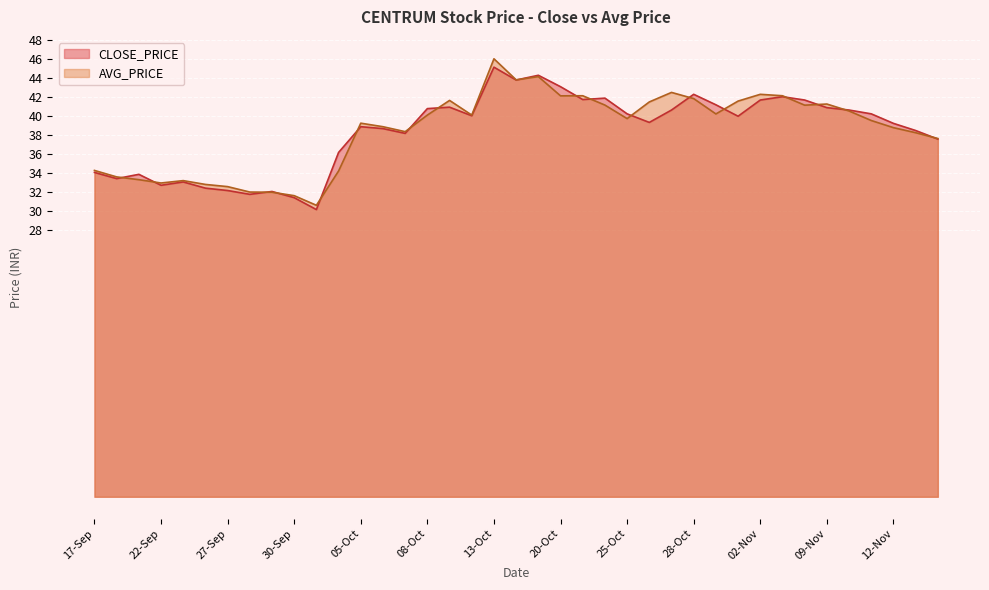

Reading left to right, extract all data points from this chart.

CLOSE_PRICE: 34.0	33.4	33.9	32.7	33.0	32.4	32.1	31.8	32.0	31.4	30.1	36.1	38.9	38.6	38.1	40.8	40.9	40.0	45.1	43.8	44.2	43.0	41.7	41.9	40.2	39.3	40.6	42.2	41.1	40.0	41.6	42.0	41.6	40.9	40.6	40.2	39.2	38.5	37.5
AVG_PRICE: 34.3	33.6	33.3	32.9	33.2	32.8	32.6	32.0	32.0	31.6	30.6	34.2	39.2	38.9	38.3	40.1	41.6	40.1	46.0	43.8	44.1	42.1	42.1	41.1	39.7	41.5	42.5	41.8	40.2	41.5	42.2	42.1	41.1	41.2	40.5	39.5	38.8	38.2	37.6